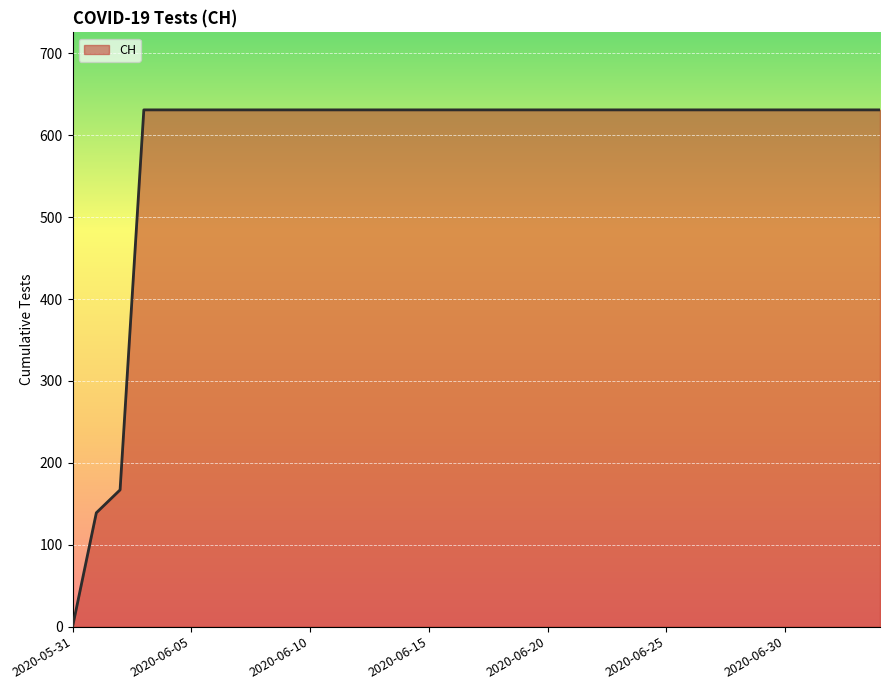

What is the maximum value shown in the chart?

631